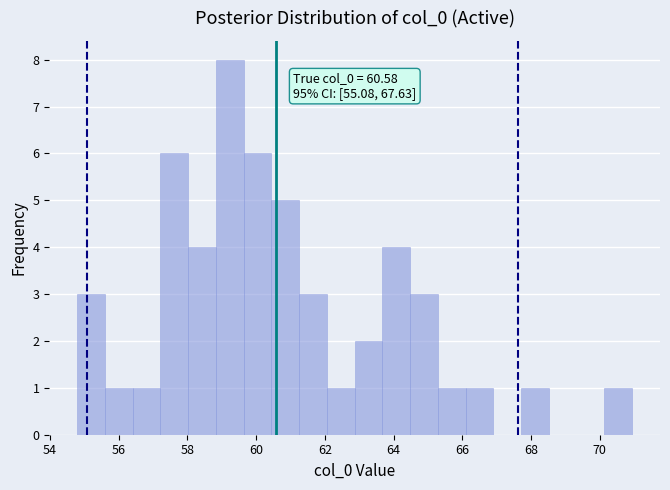

Over which range of the x-axis is the bar tallest?

58.8 to 59.6